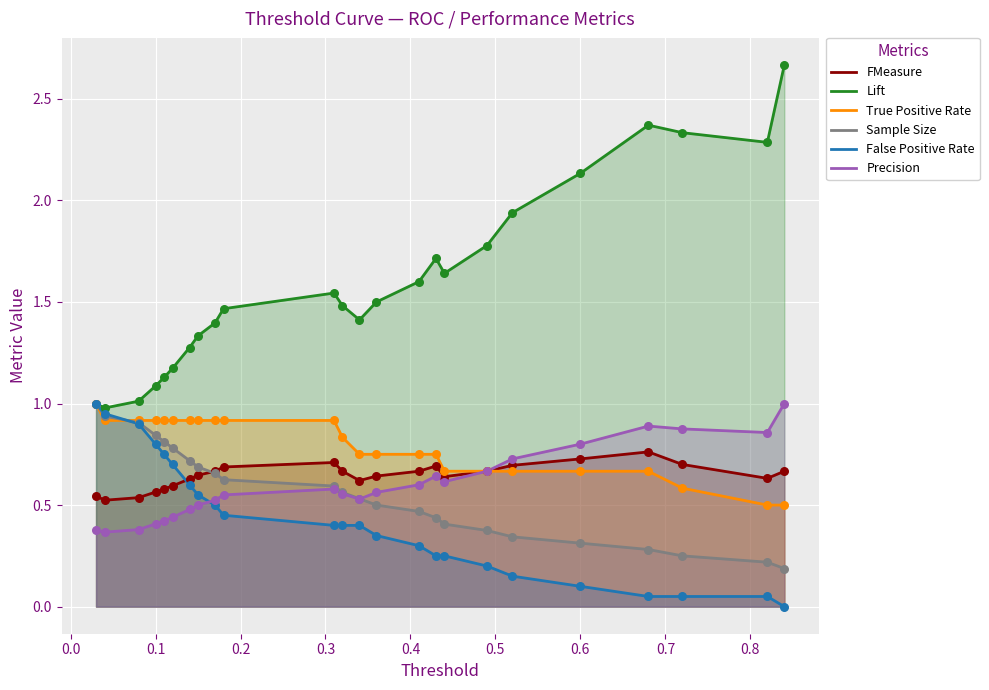

Which series has the largest total across all categories?

Lift